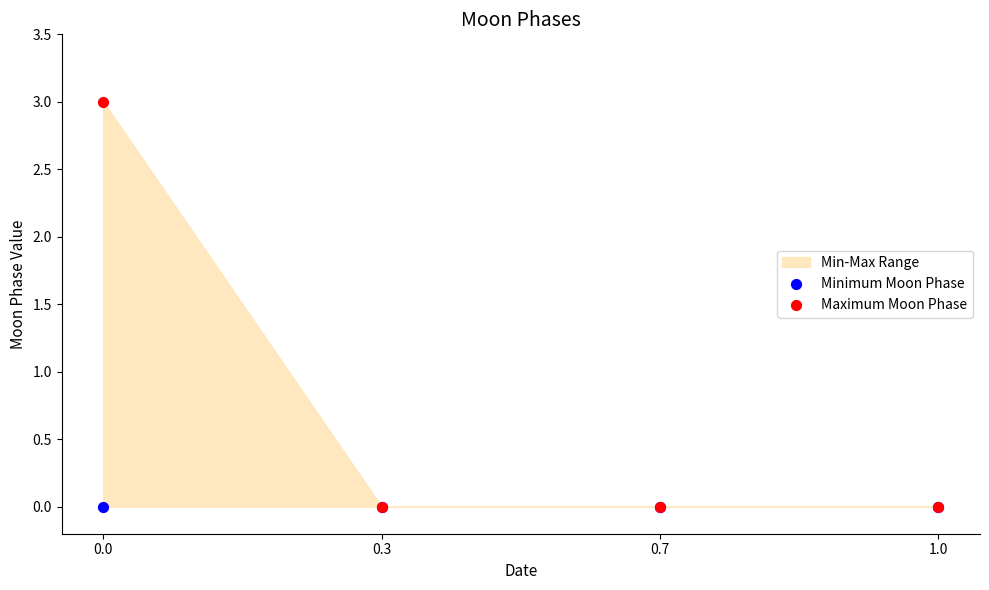

Which series reaches the maximum Y coordinate?

Maximum Moon Phase